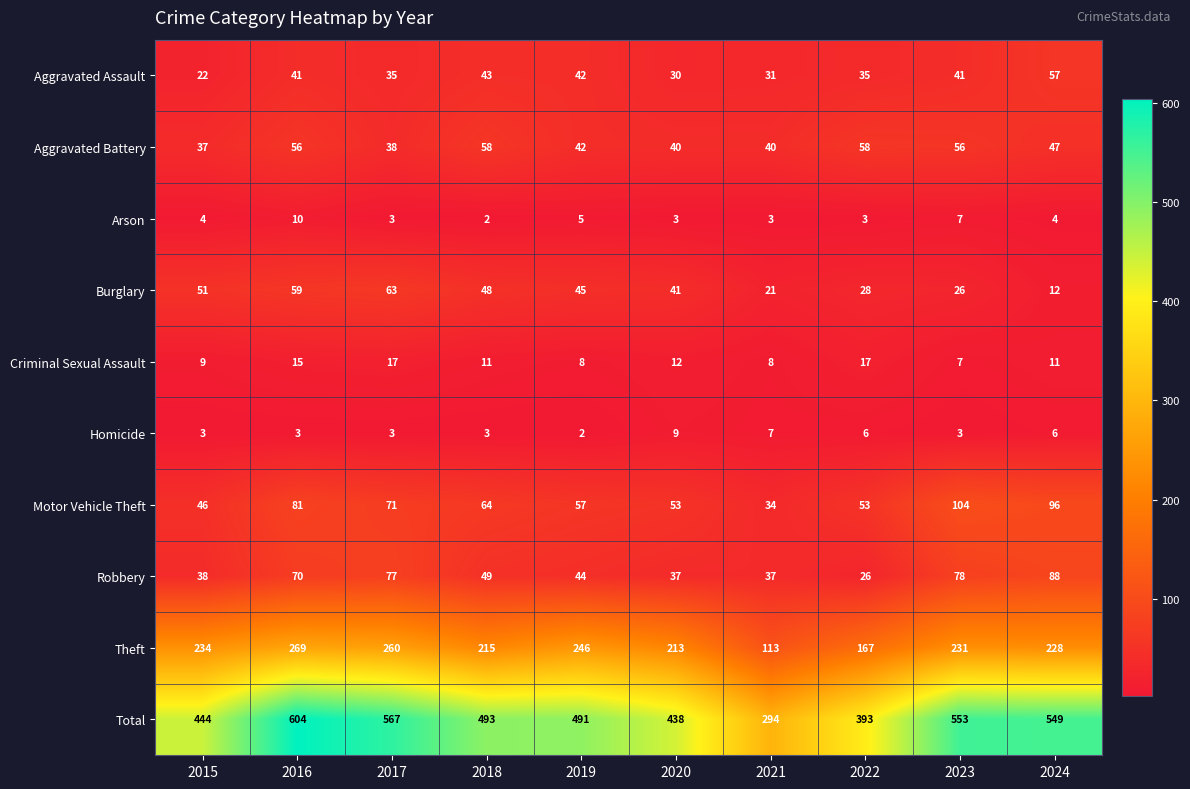

What is the difference between the maximum and minimum values in the Theft series?

156